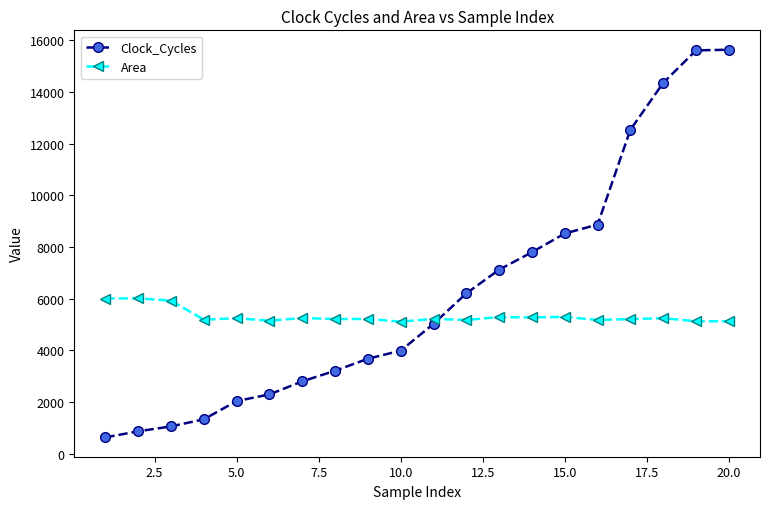

What is the difference between the maximum and minimum values in the Area series?

905